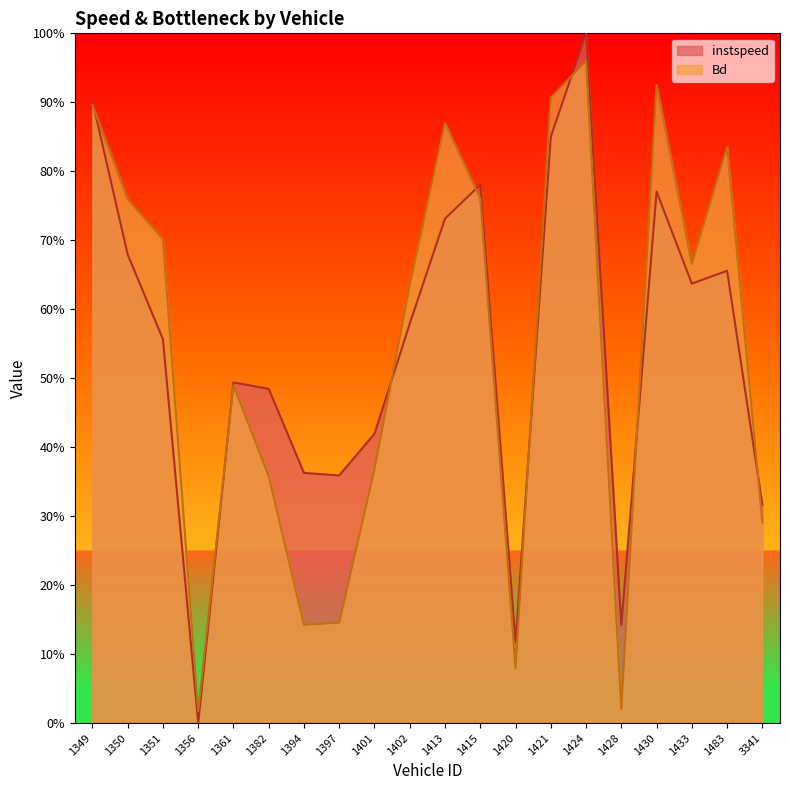

What is the value of the Bd point at the 13th from the left?

0.1